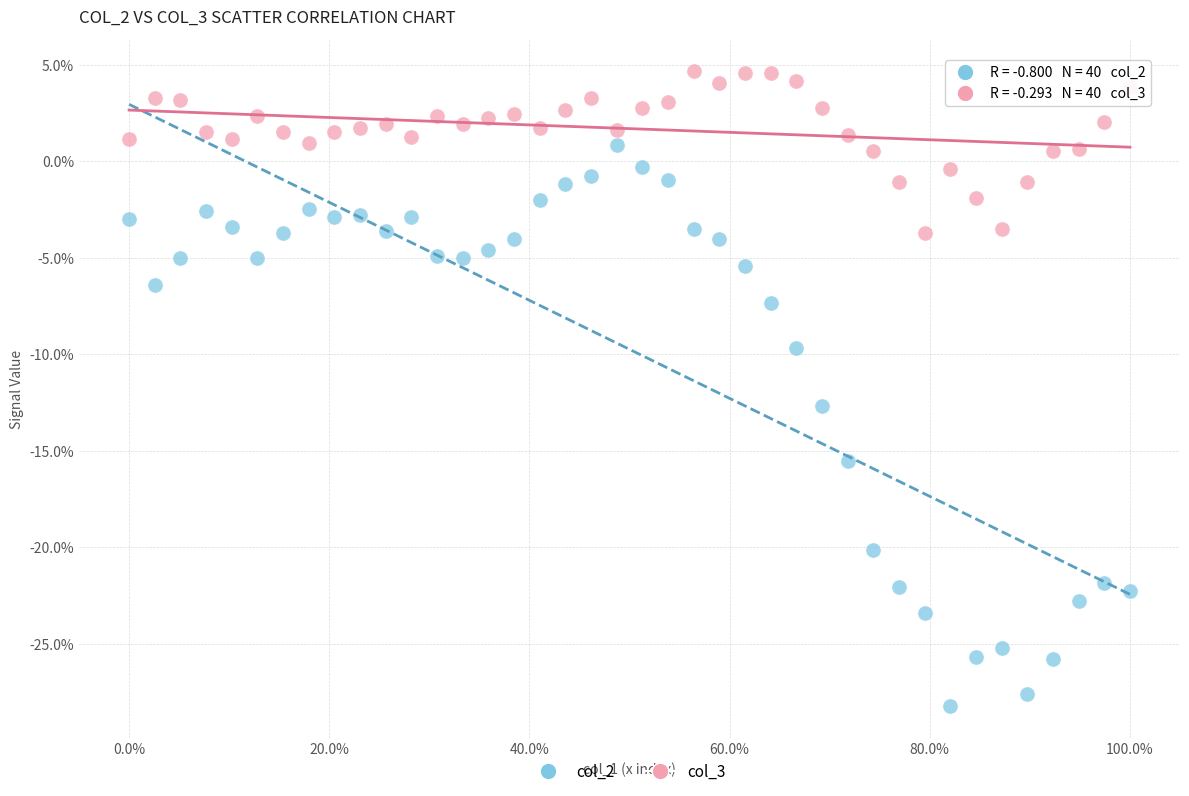

Which series has the largest Y range (max minus min)?

col_2